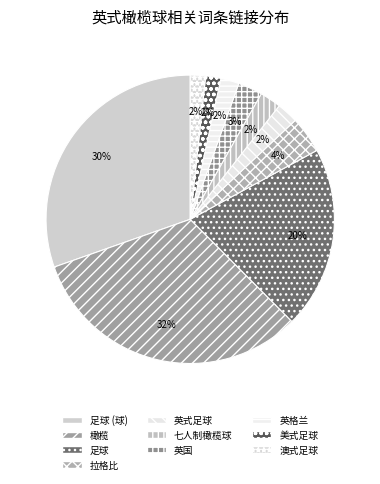

What percentage do 拉格比 and 美式足球 together represent?

5.8%